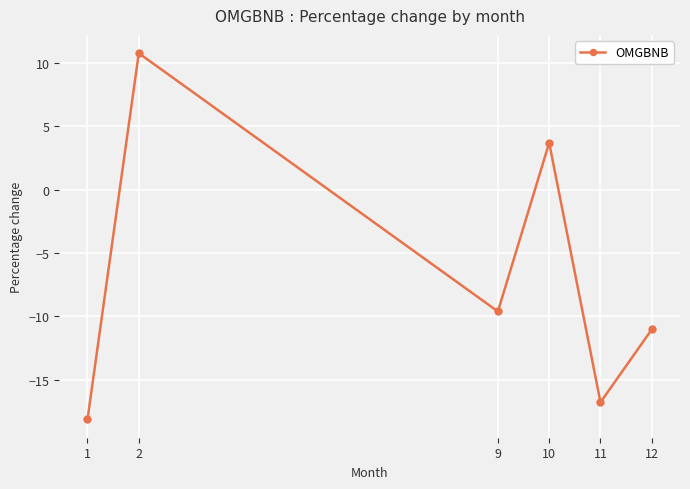

Between 9 and 1, which is larger?

9